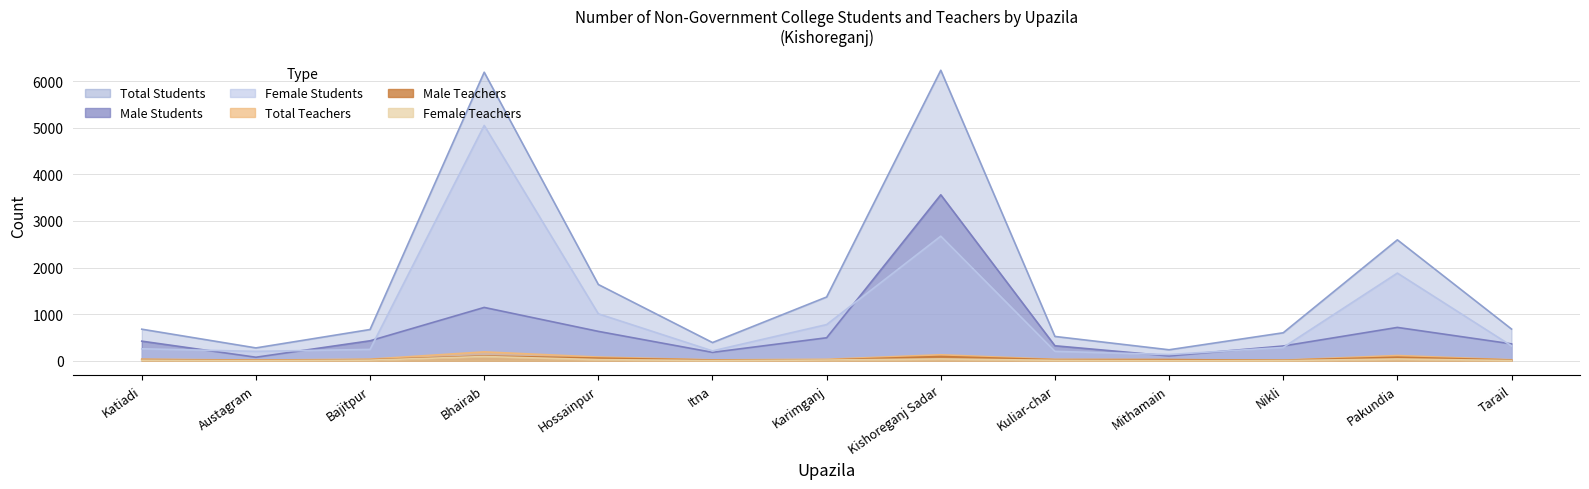

Rank the categories by Total Teachers value from lowest to highest.

Austagram, Nikli, Itna, Tarail, Mithamain, Kuliar-char, Karimganj, Katiadi, Bajitpur, Hossainpur, Pakundia, Kishoreganj Sadar, Bhairab